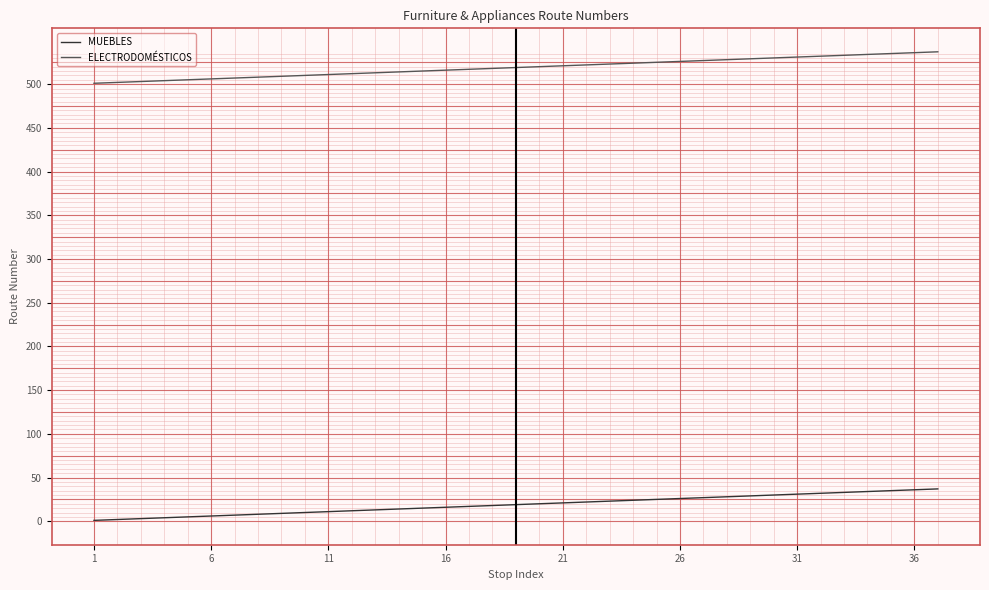

What is the greatest value displayed?

537